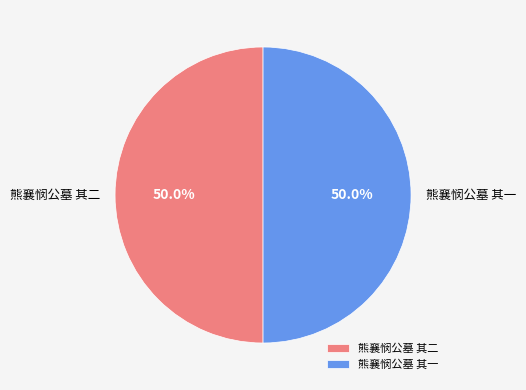

The 熊襄悯公墓 其二 slice represents 50% of the pie. True or false?

True